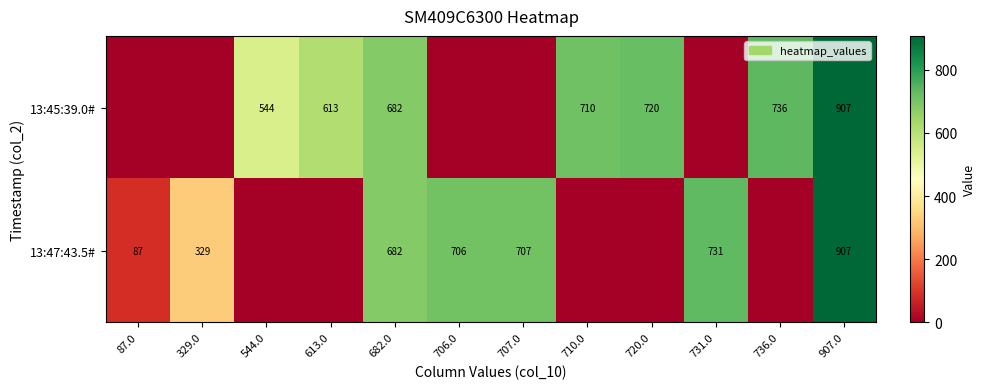

At how many categories does at least one series exceed 288?

11